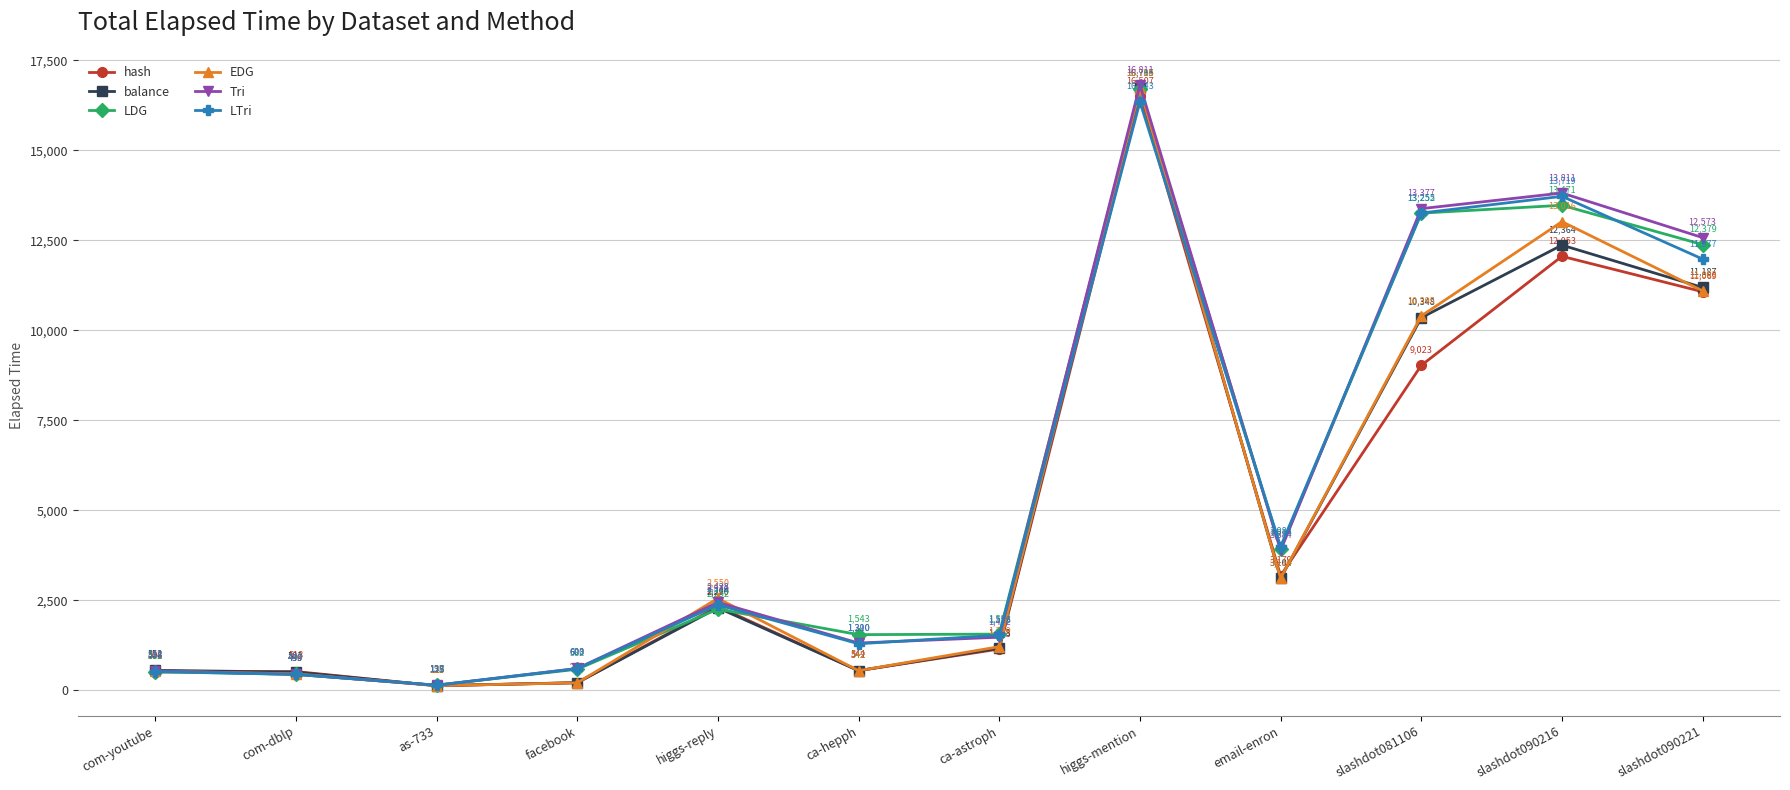

True or false: LTri has a value of 600 at facebook.

True